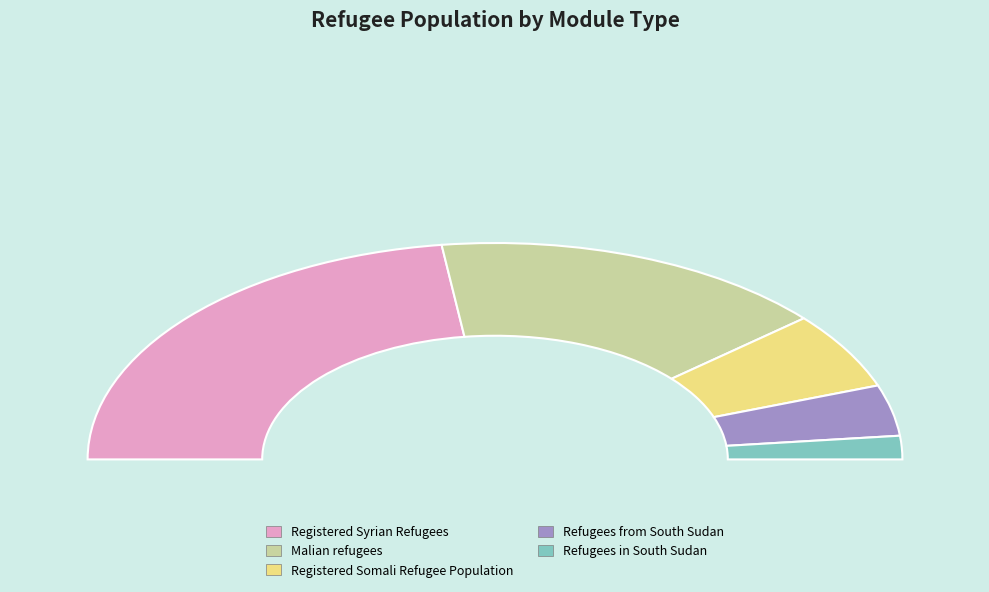

How many segments does this pie chart have?

5